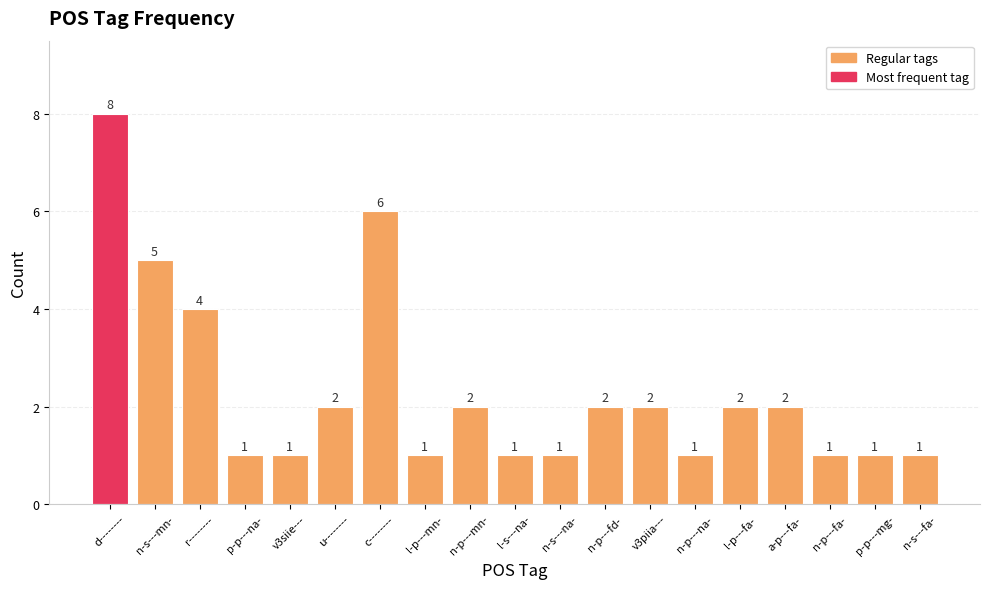

Count the number of data series in this chart.

1